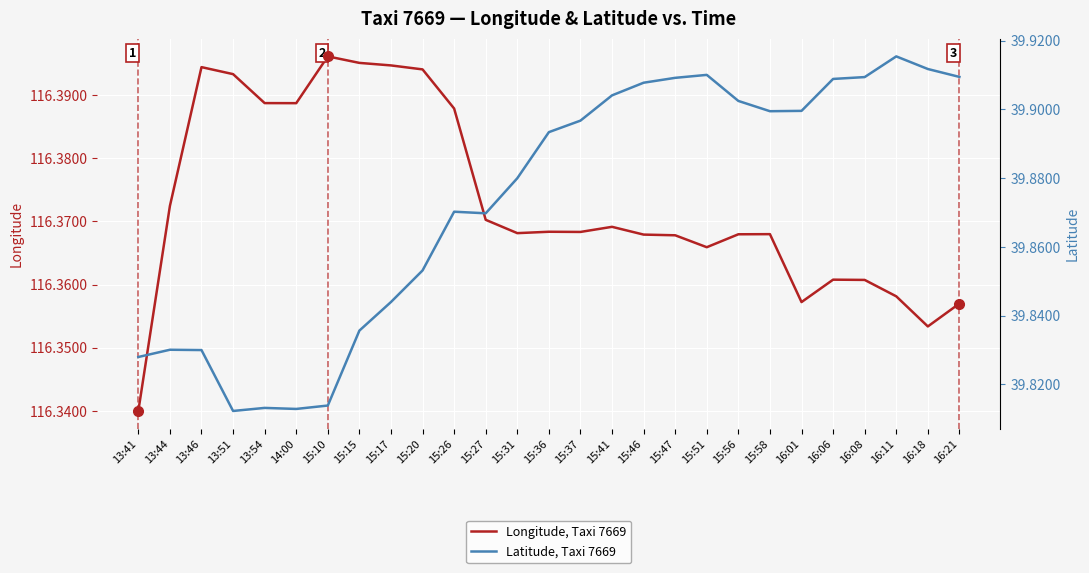

Count the Latitude, Taxi 7669 values in the range 39 to 40.

27